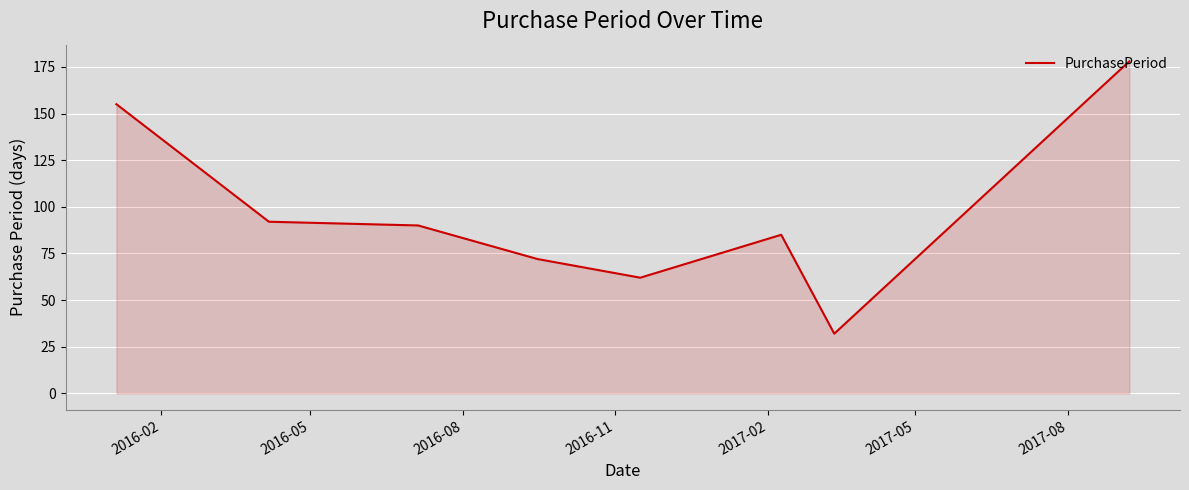

How many interior local peaks (higher than both neighbors) does the data have?

1